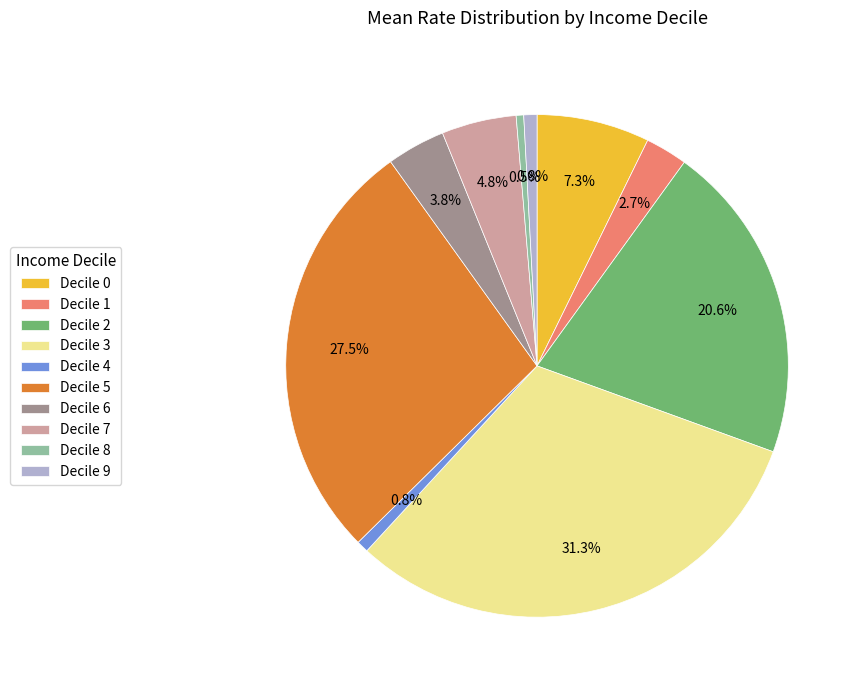

To the nearest percent, what is the average slice percentage?

10%